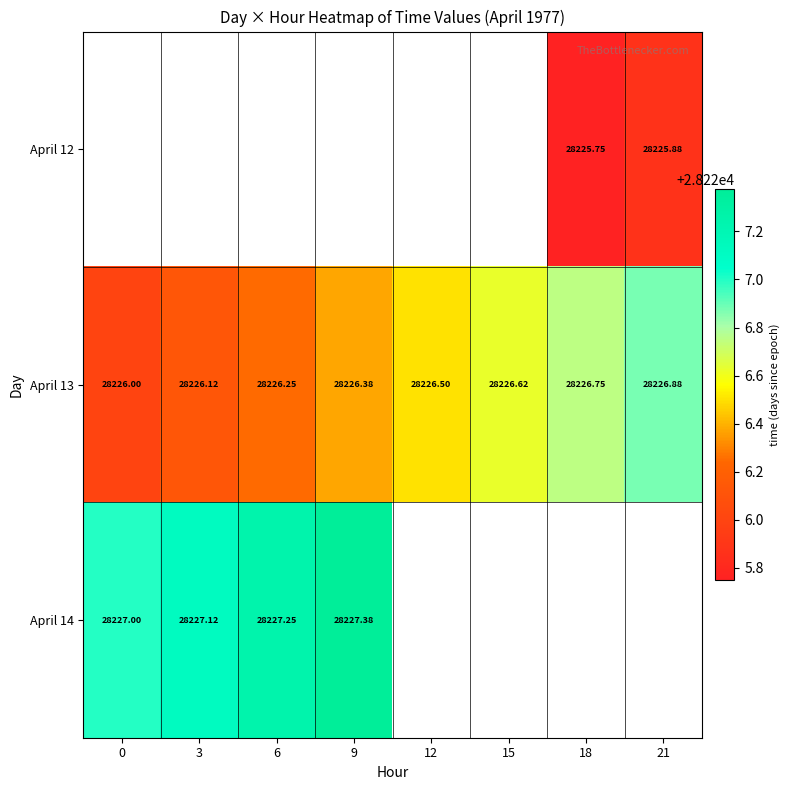

The value of April 14 at 9 is 49899.1. True or false?

False